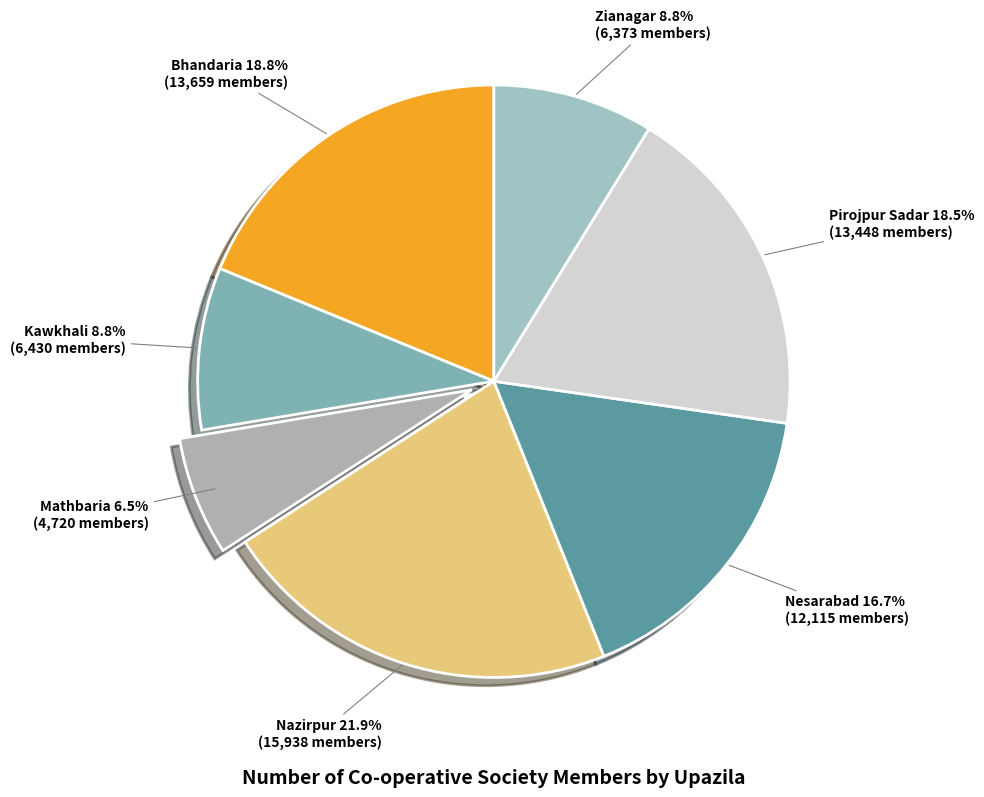

Is it true that Mathbaria is 1% of the pie?

False